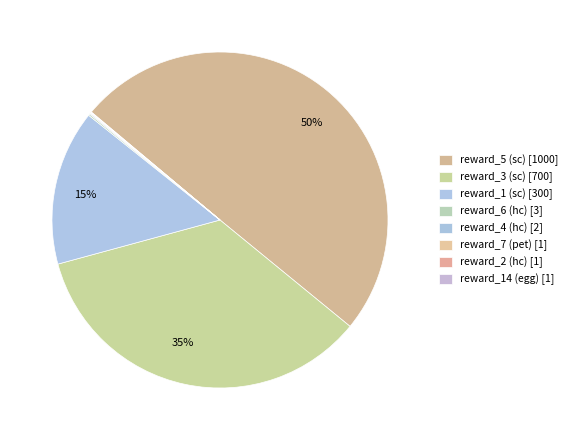

How many segments does this pie chart have?

8